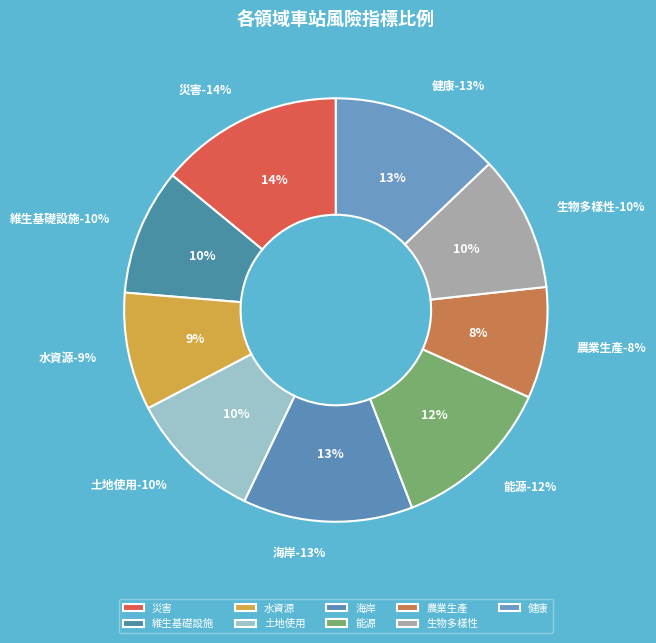

Is it true that 農業生產 is 8% of the pie?

True